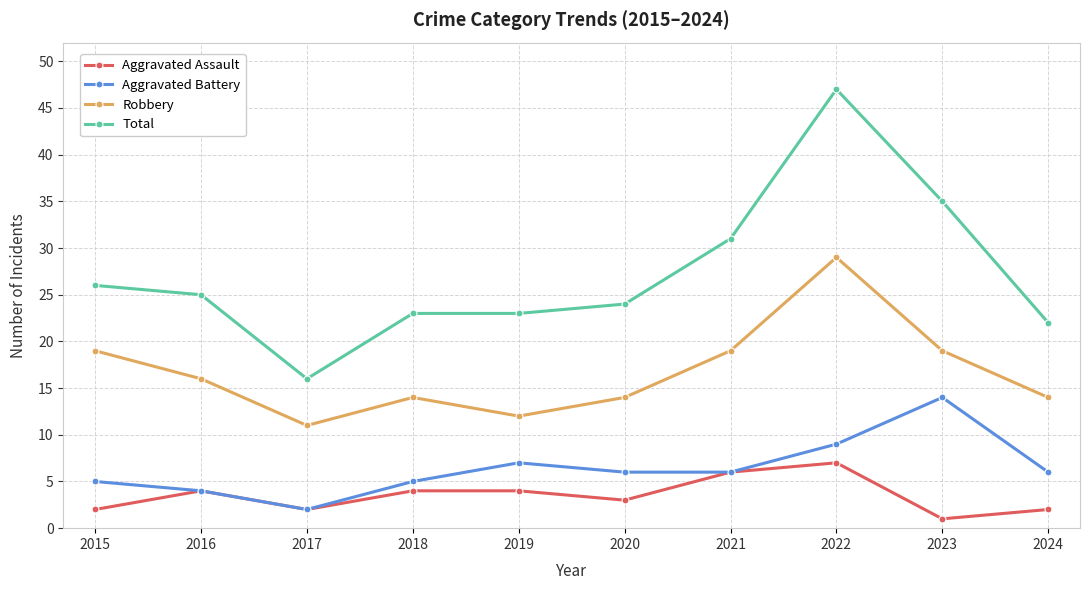

Reading left to right, extract all data points from this chart.

Aggravated Assault: 2	4	2	4	4	3	6	7	1	2
Aggravated Battery: 5	4	2	5	7	6	6	9	14	6
Robbery: 19	16	11	14	12	14	19	29	19	14
Total: 26	25	16	23	23	24	31	47	35	22